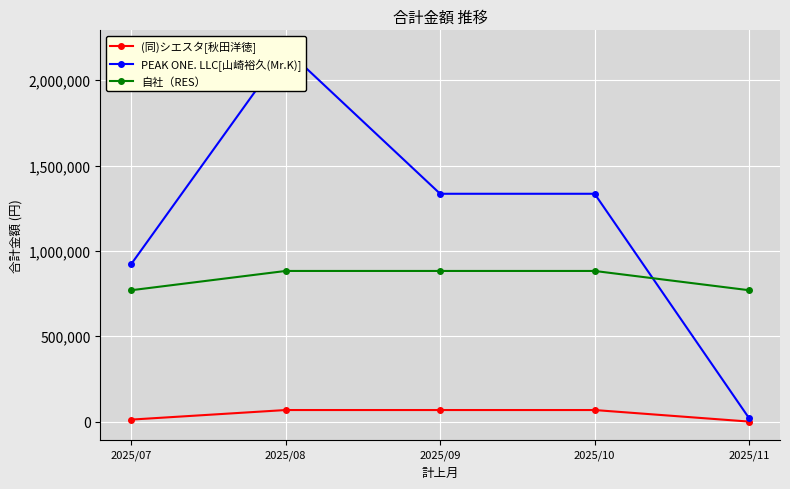

The value of (同)シエスタ[秋田洋徳] at 2025/11 is 22751. True or false?

False